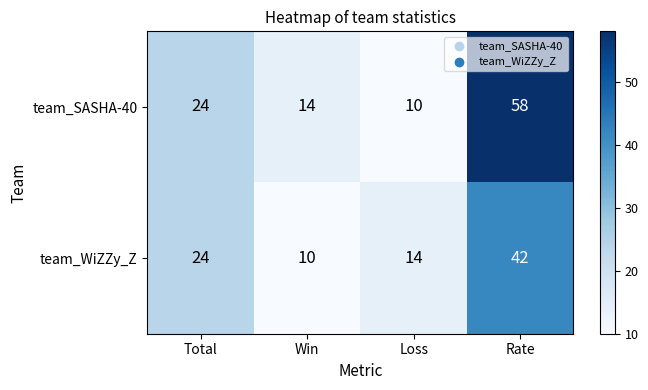

At which label is team_SASHA-40 closest to 34?

Total